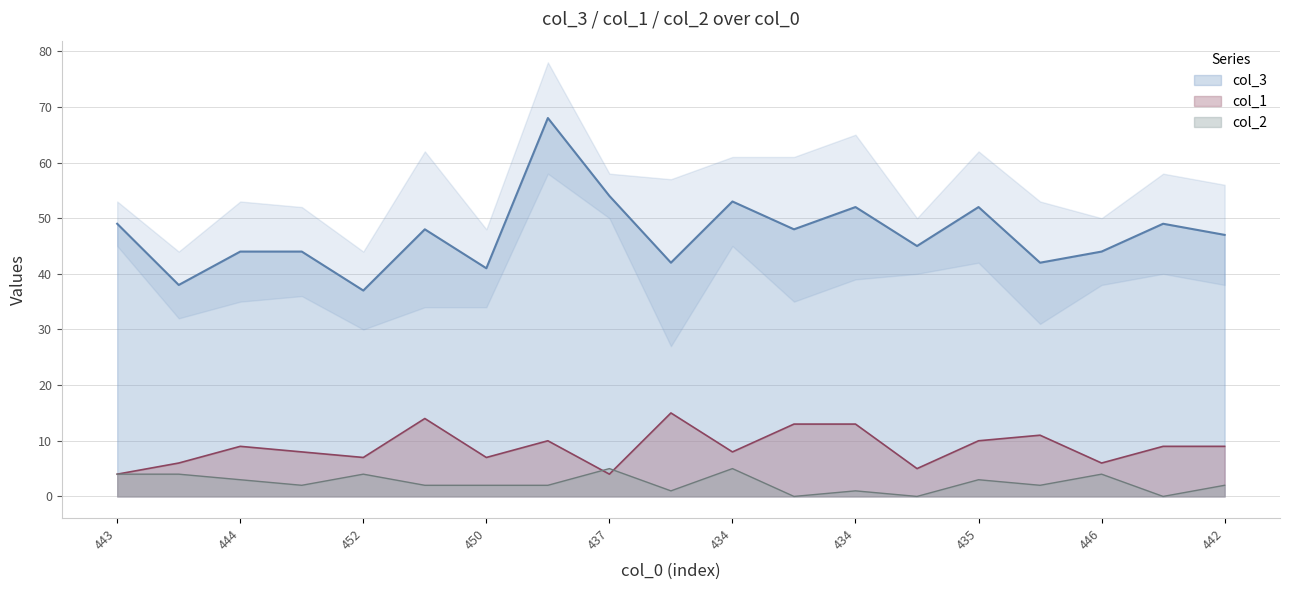

What is the value of the col_3 point at the 9th from the left?

54